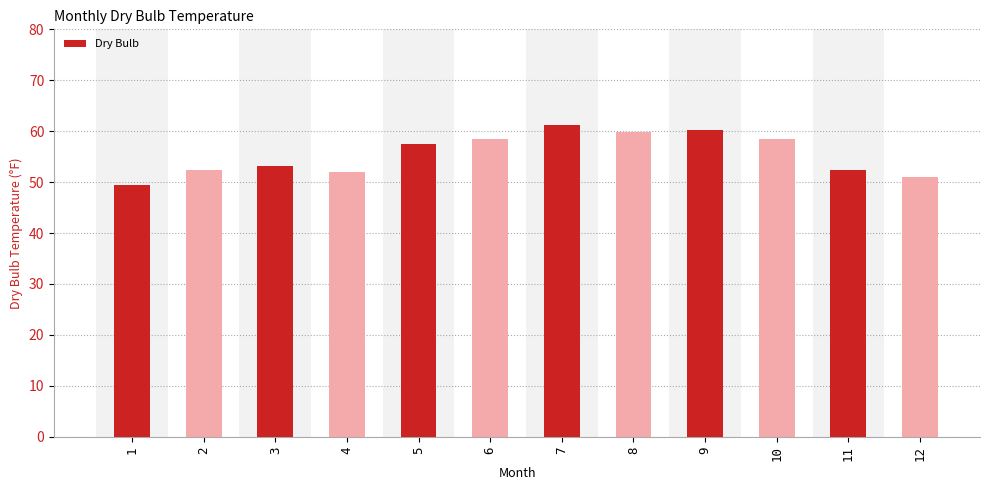

True or false: the data shows 51.9 at 4.

True